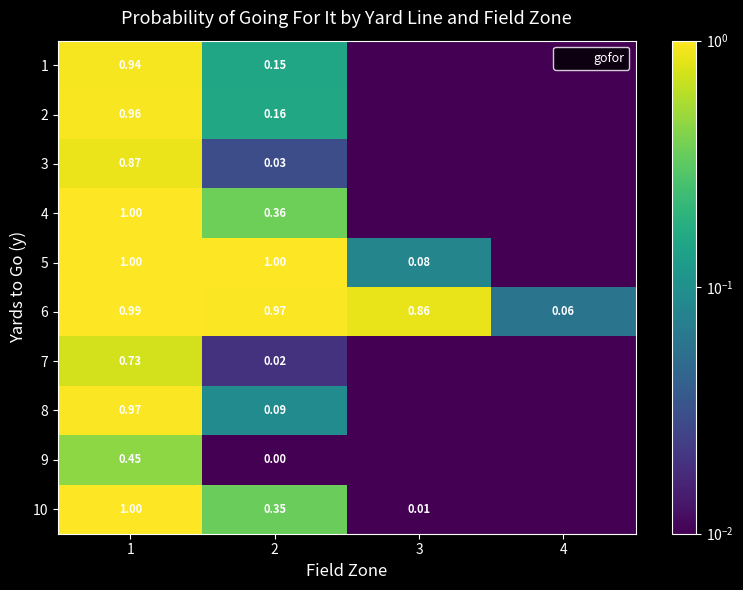

At which category is the sum across all series the highest?

1